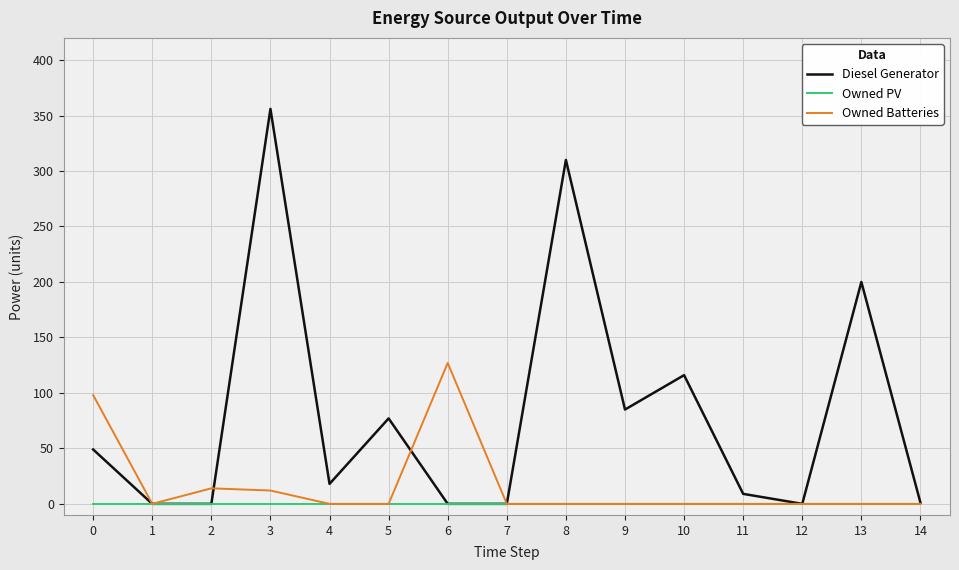

List the series in order of their overall mean, highest first.

Diesel Generator, Owned Batteries, Owned PV